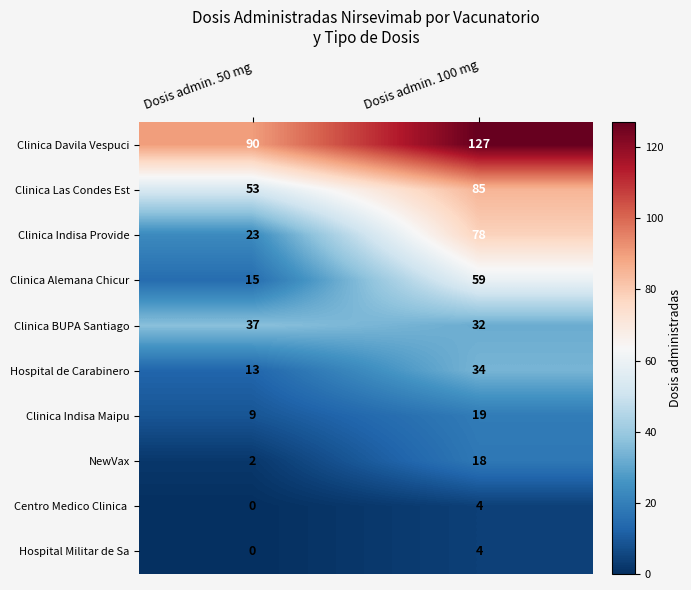

At which category is the sum across all series the highest?

Dosis admin. 100 mg